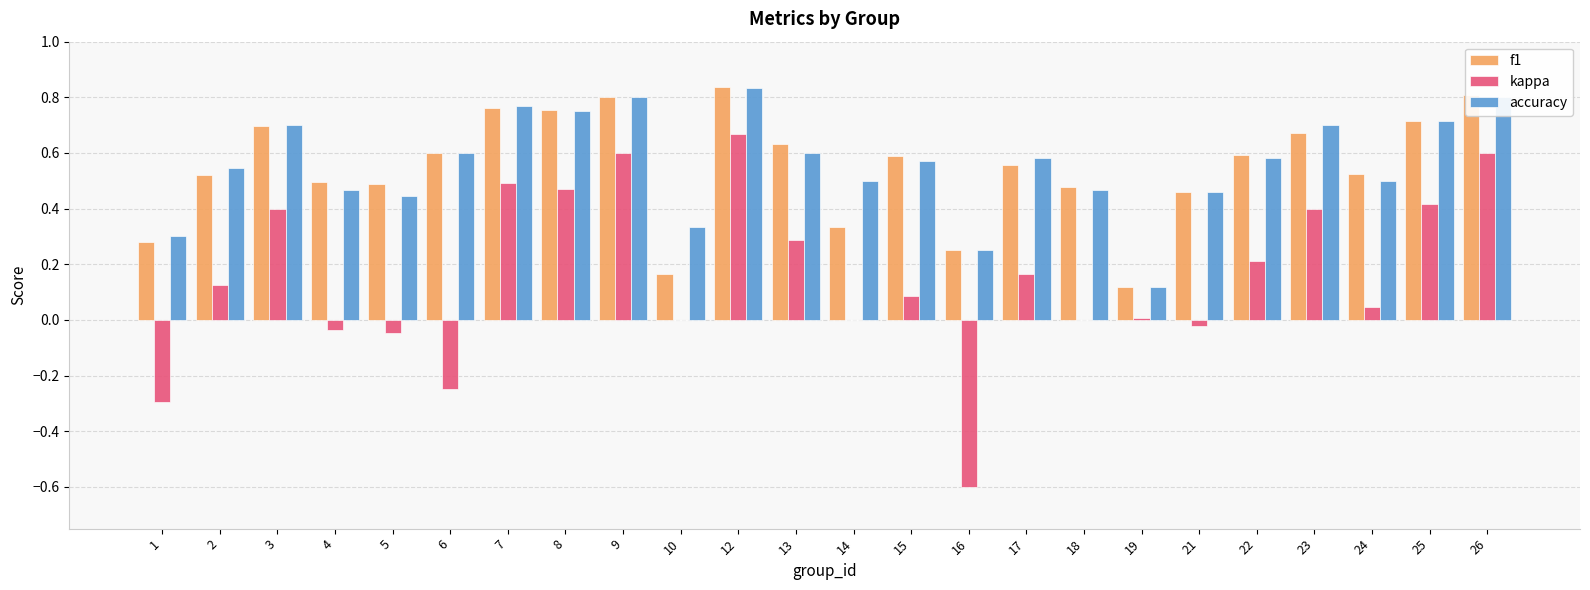

What is the total value across all series at 17?

1.3